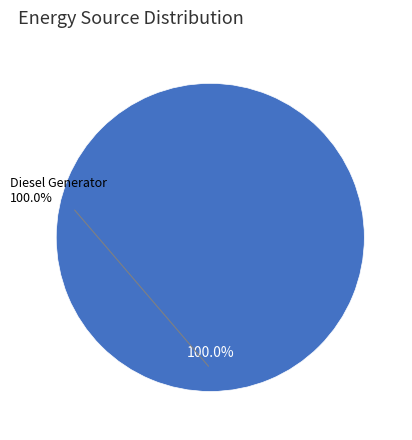

What is the largest slice in the pie chart?

Diesel Generator